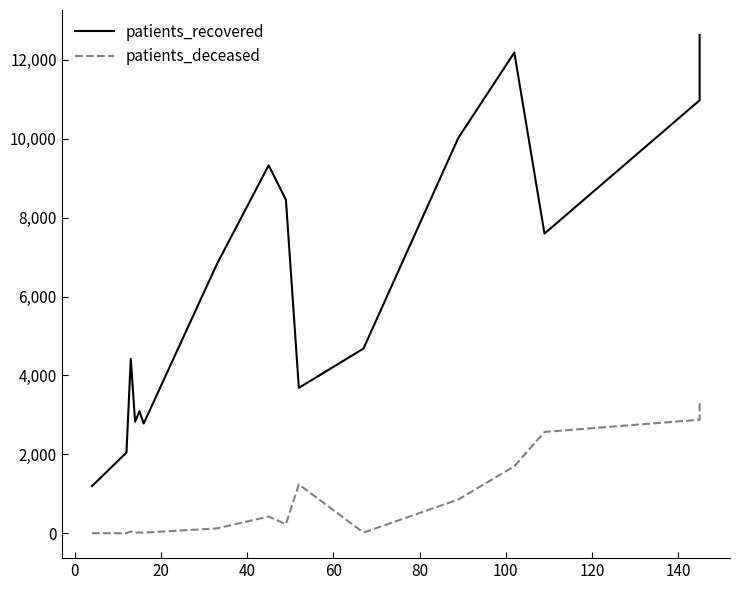

Is this an area chart (filled region under the line)?

No